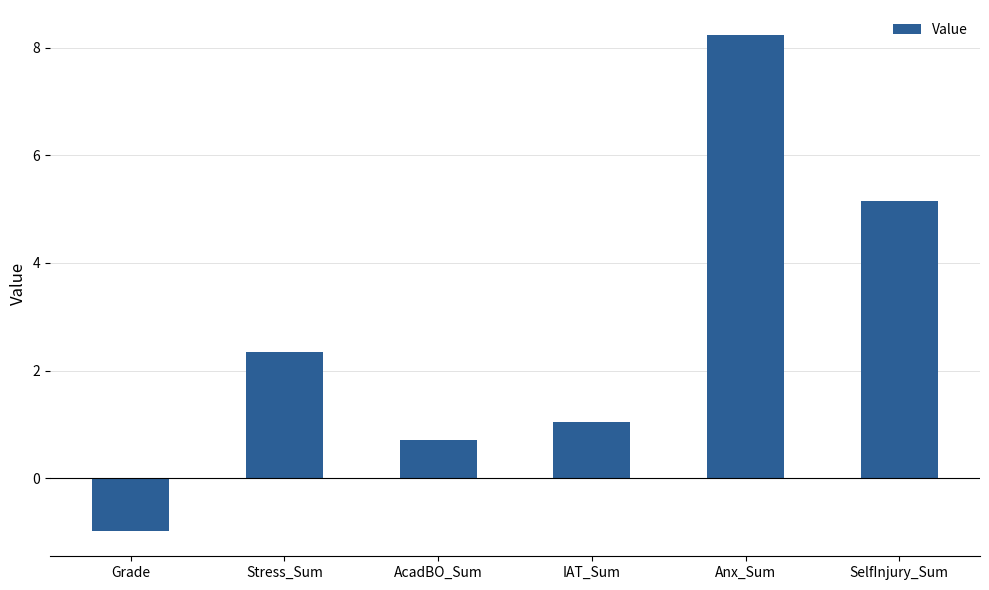

What is the sum of all values?

16.5